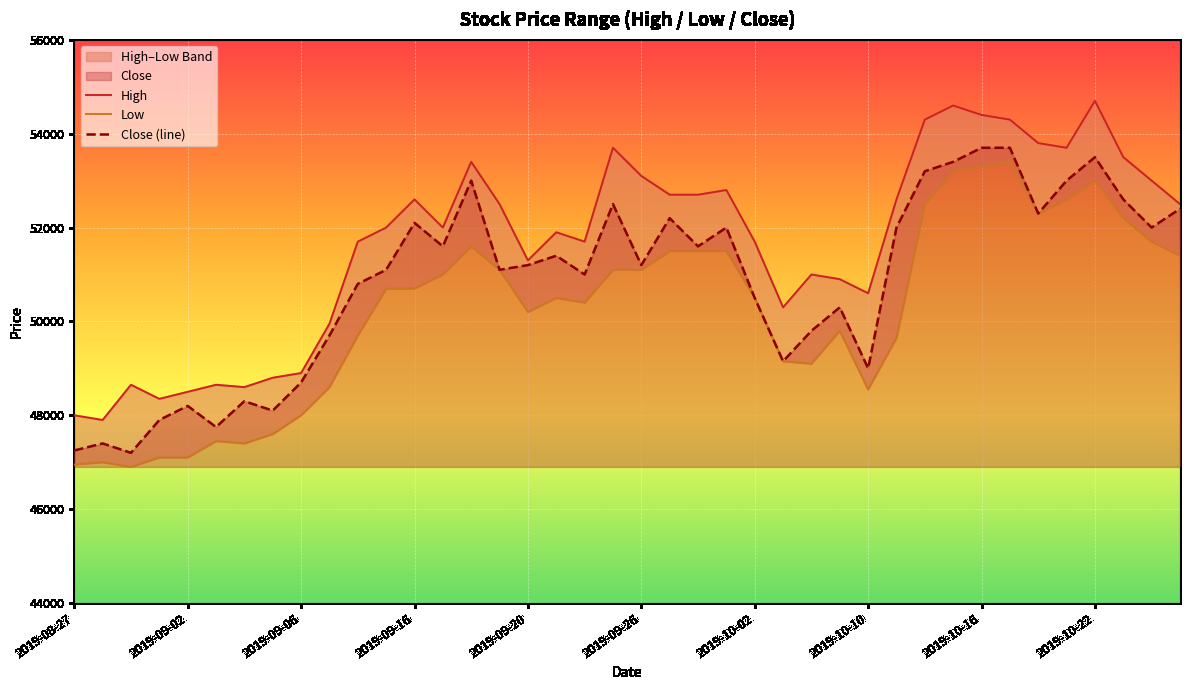

What is the label of the 15th point from the left?

14